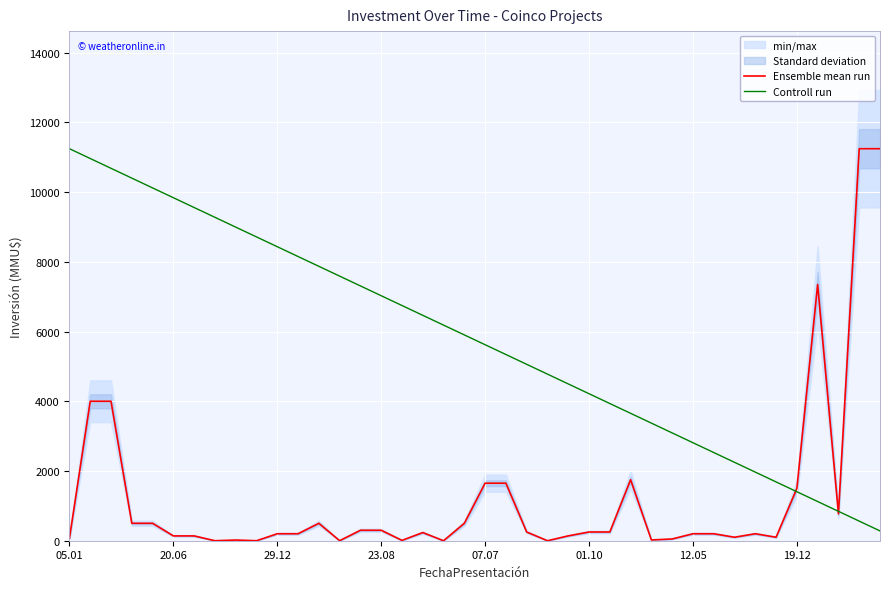

How many data points does each series have?

40